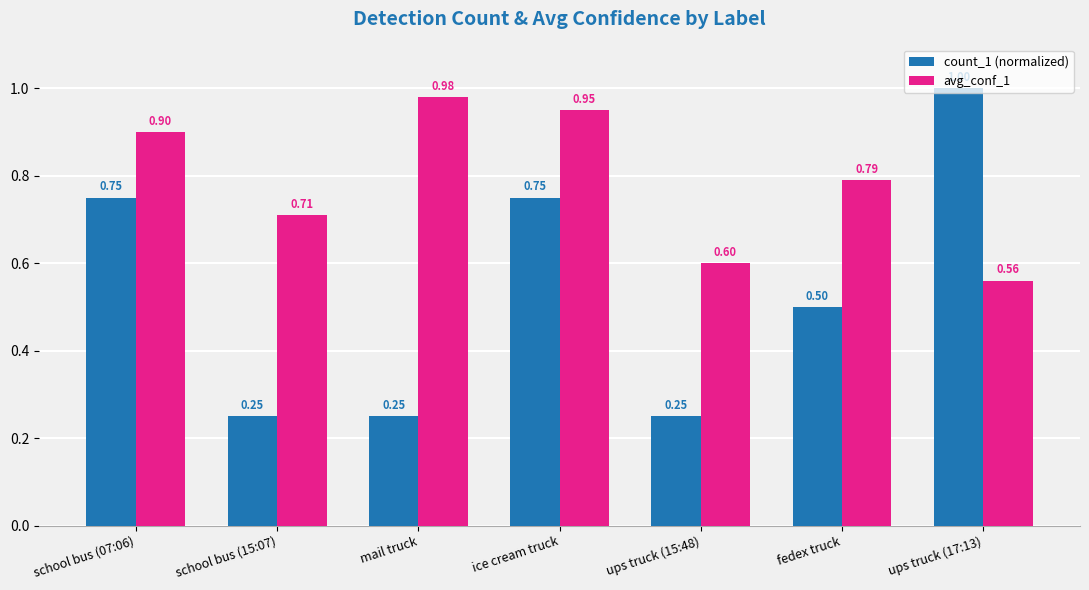

What is the value of the count_1 (normalized) bar at the 7th from the left?

1.0